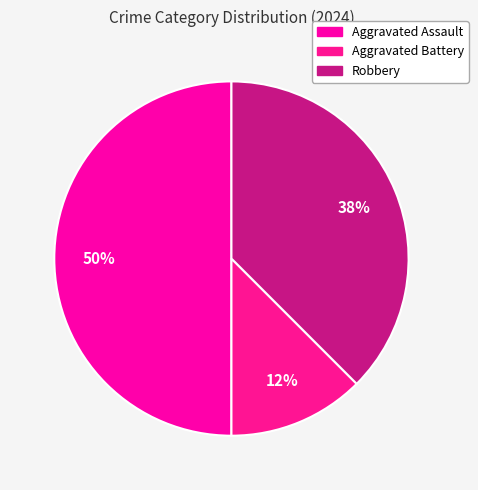

To the nearest percent, what is the difference between the largest and smallest slice percentages?

38%